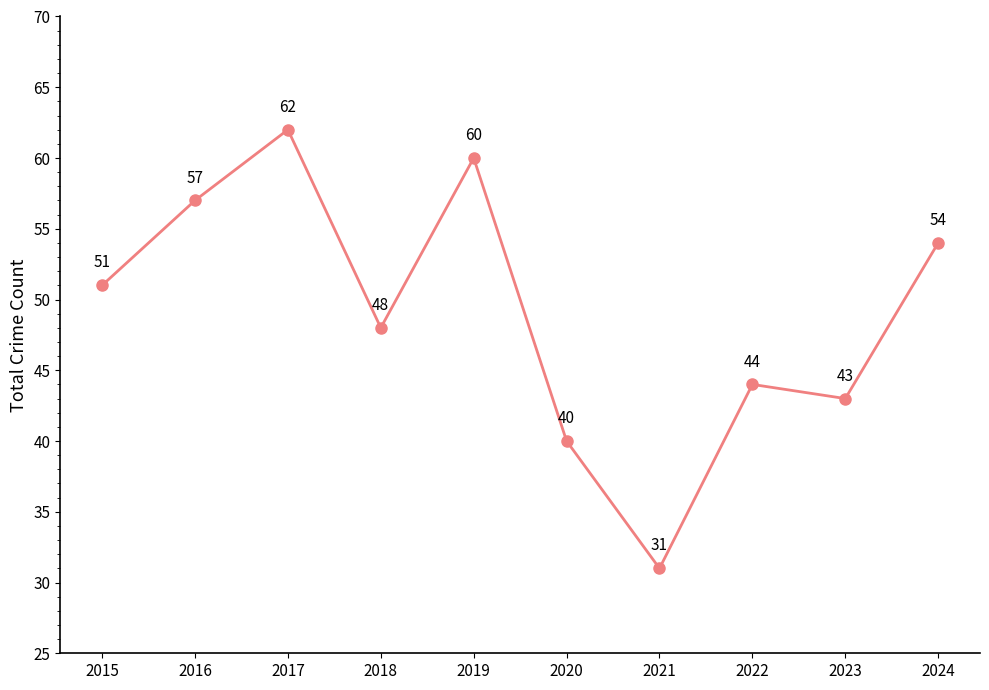

Rank the categories by value from lowest to highest.

2021, 2020, 2023, 2022, 2018, 2015, 2024, 2016, 2019, 2017